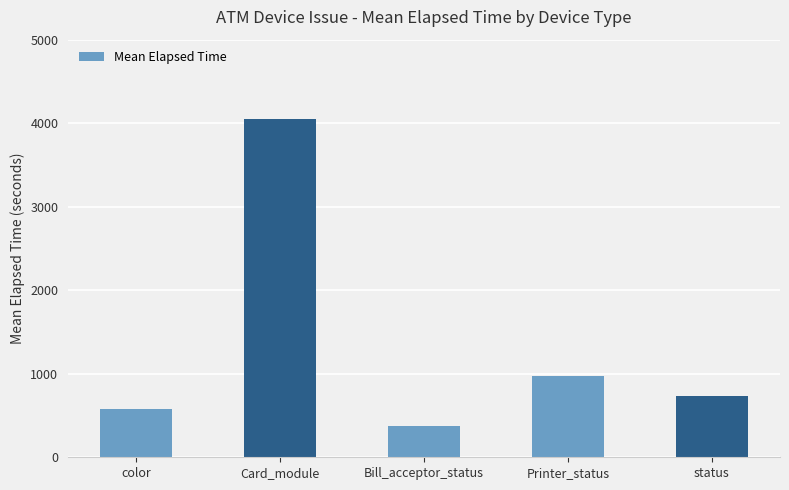

True or false: the data shows 580 at color.

True